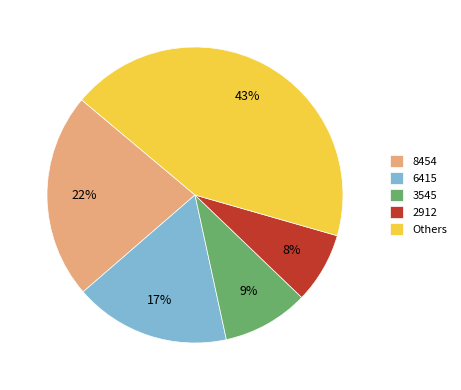

Does Others account for over 50% of the chart?

No